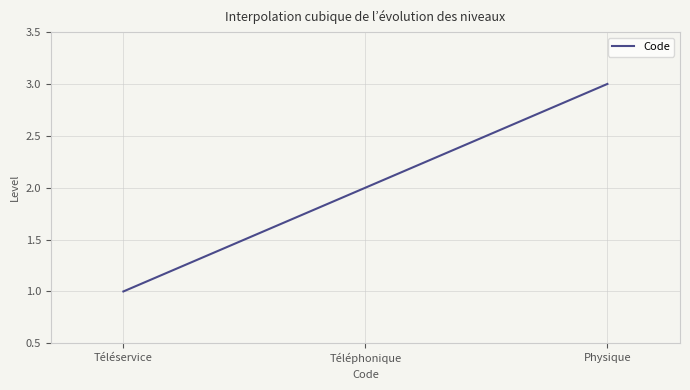

Does the chart have visible grid lines?

Yes